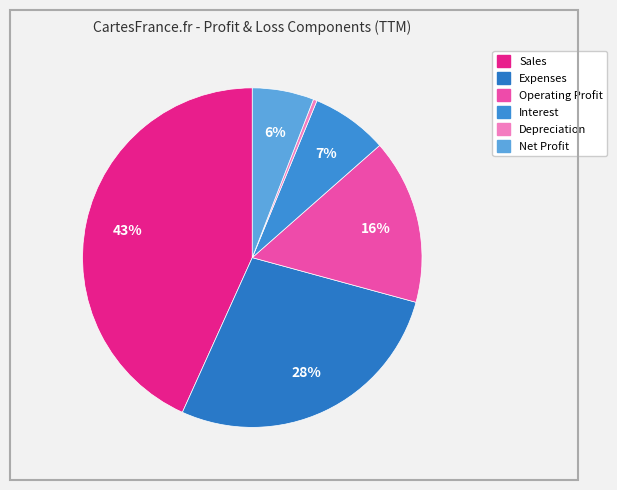

Does Operating Profit account for over 50% of the chart?

No